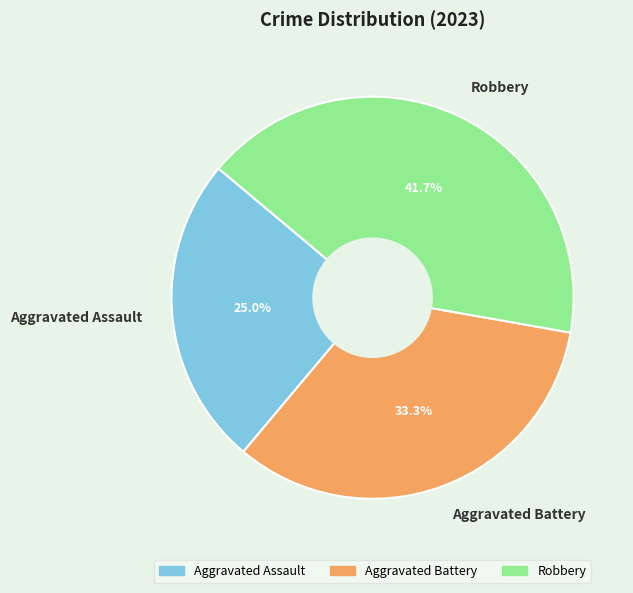

Which has a higher value, Aggravated Assault or Aggravated Battery?

Aggravated Battery